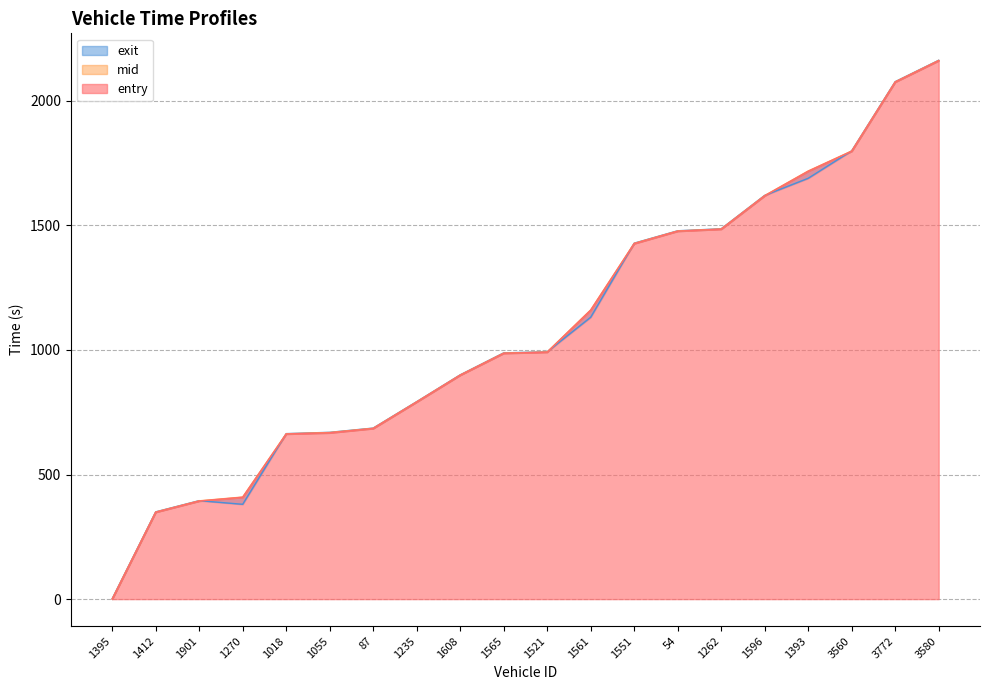

What is the difference between the entry values at 1235 and 1901?

397.6